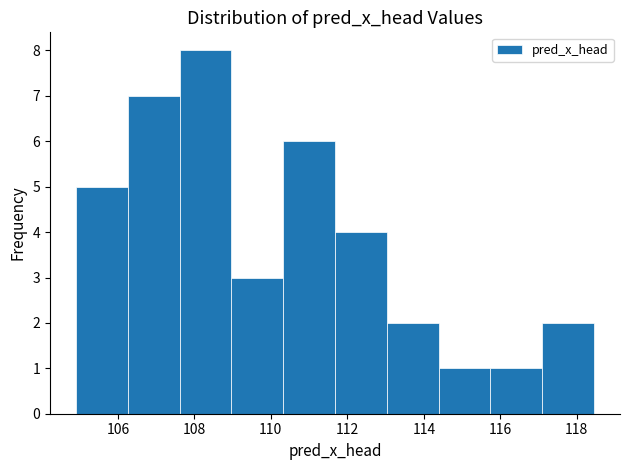

Reading left to right, transcribe this chart: for each bar, give the range it covers on the x-axis and its height. Neither the bar edges nor the heights are printed on the chart, so give them approximately, as read against the axes.

105.0 to 106.2: 5
106.2 to 107.6: 7
107.6 to 109.0: 8
109.0 to 110.4: 3
110.4 to 111.6: 6
111.6 to 113.0: 4
113.0 to 114.4: 2
114.4 to 115.8: 1
115.8 to 117.0: 1
117.0 to 118.4: 2